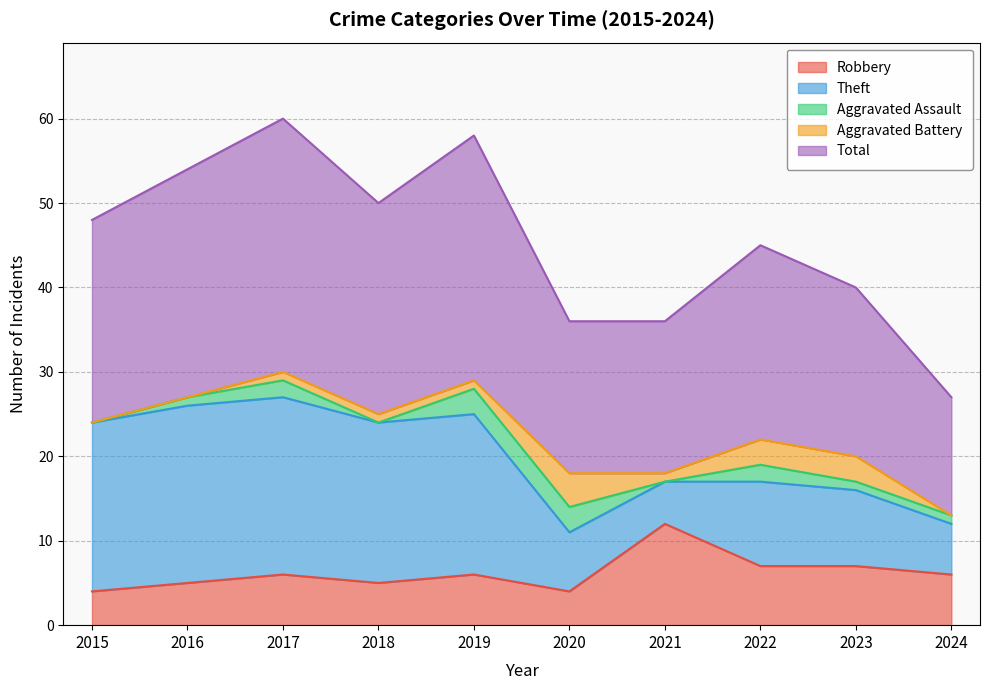

Which series has the largest total across all categories?

Total